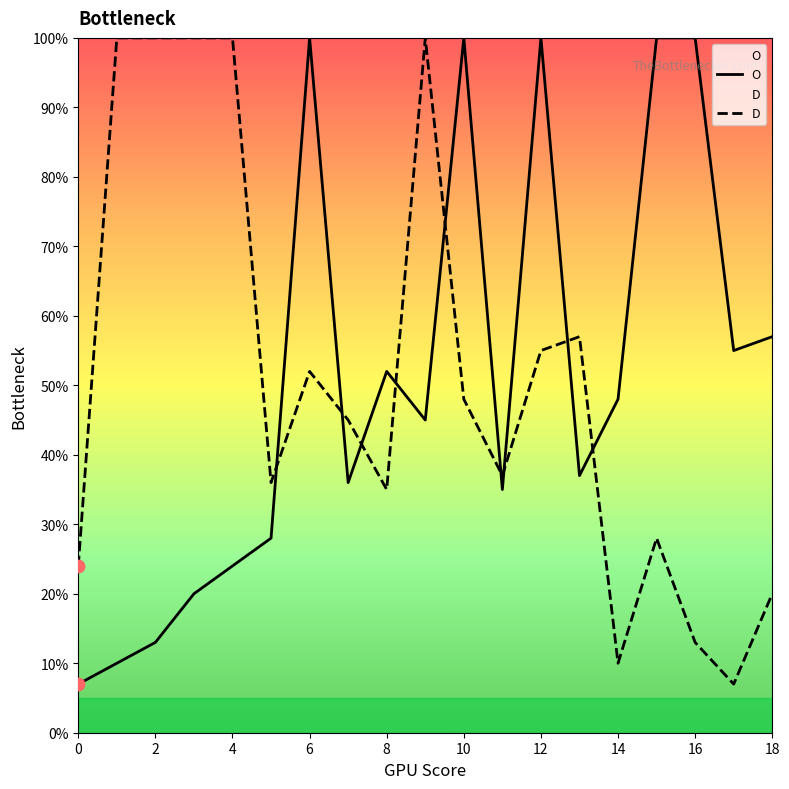

At how many categories does at least one series exceed 77?

10